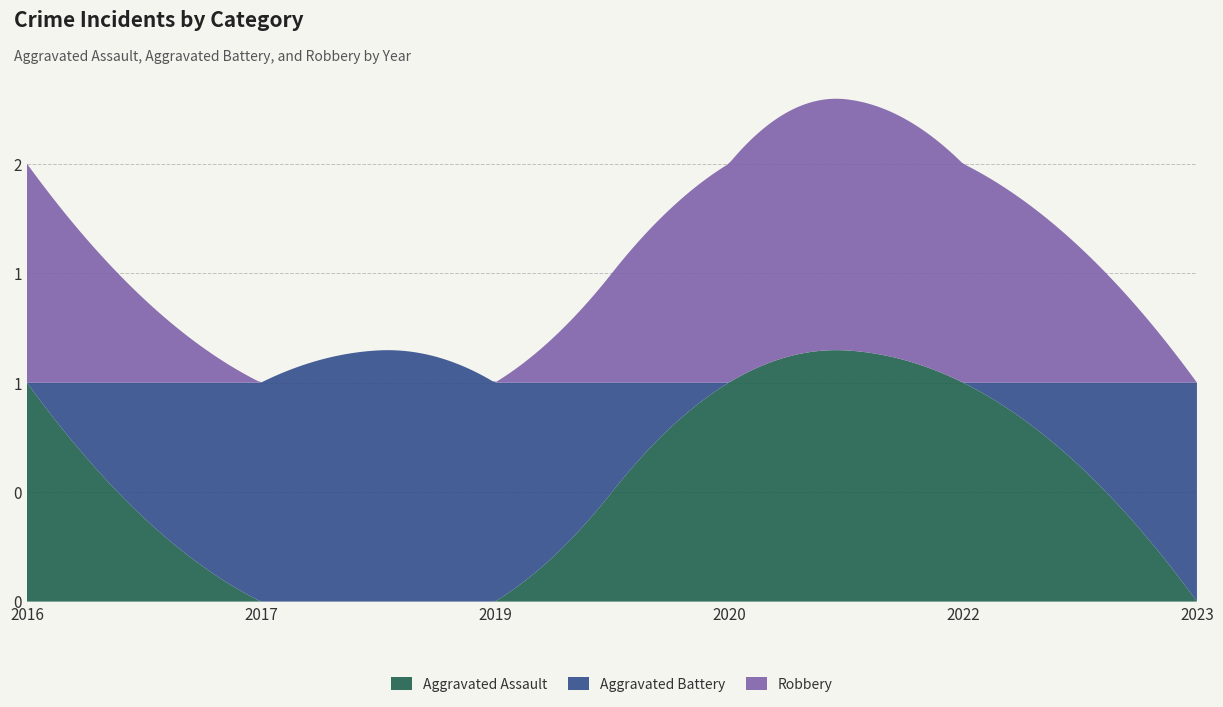

Reading left to right, transcribe all the data shown in this chart.

Aggravated Assault: 1	0	0	1	1	0
Aggravated Battery: 0	1	1	0	0	1
Robbery: 1	0	0	1	1	0